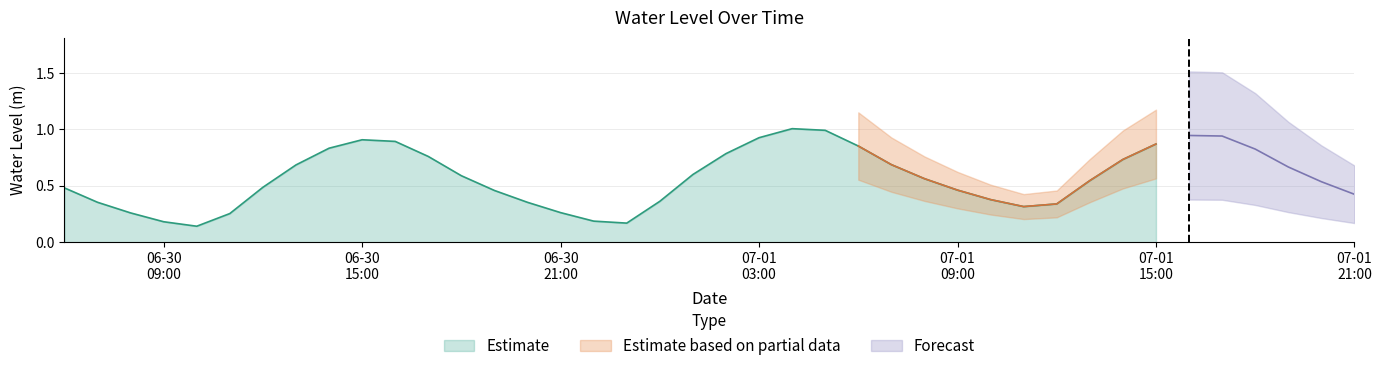

At which category does the data reach its first local valley?

2024-06-30 10:00:00